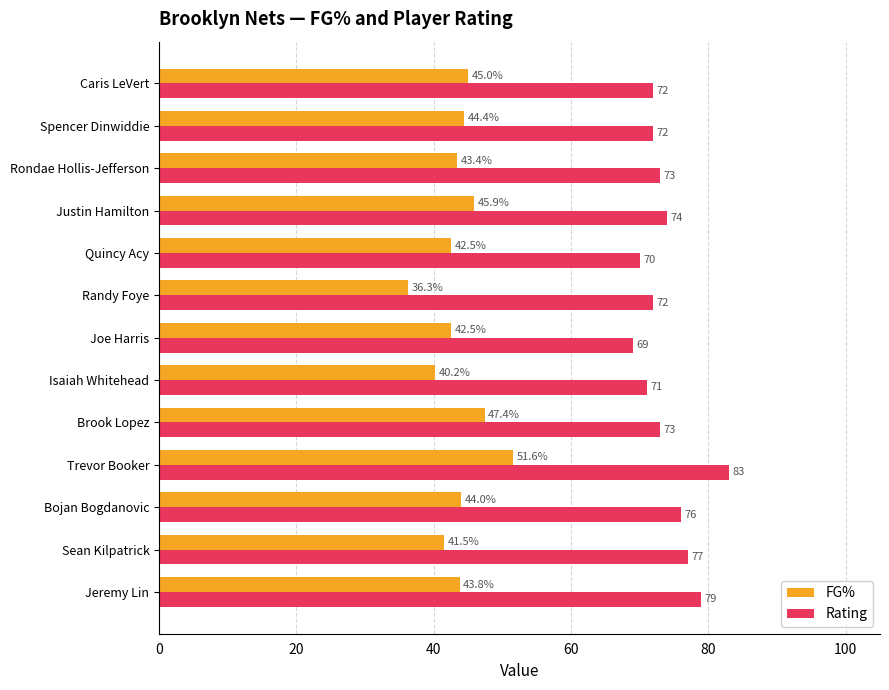

The value of Rating at Sean Kilpatrick is 77.0. True or false?

True